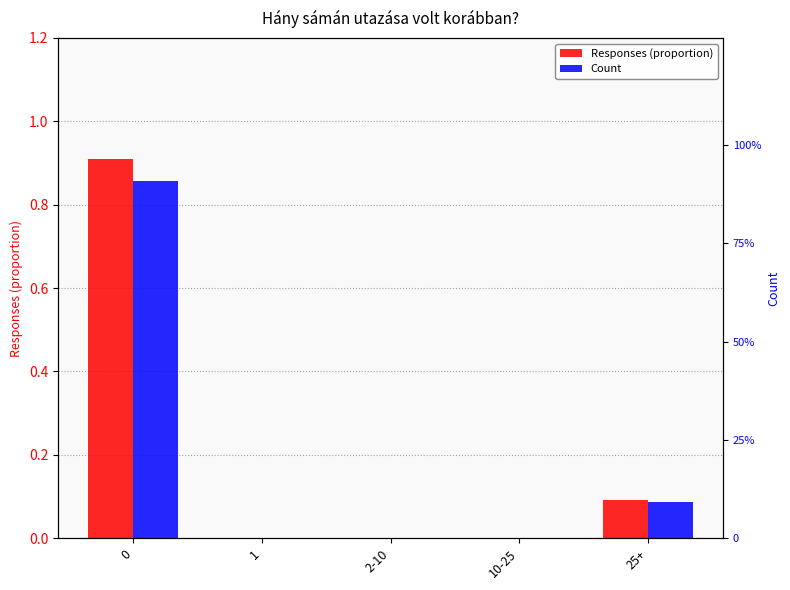

What is the label of the 2nd bar from the left?

1